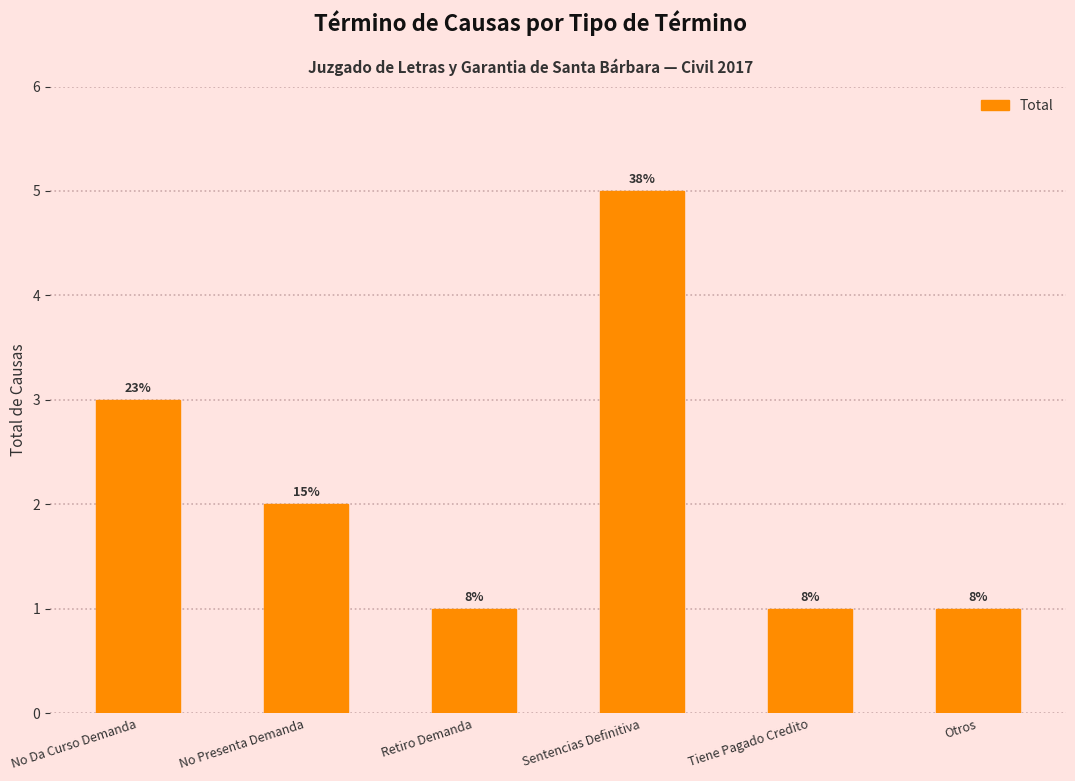

What is the change in value from No Presenta Demanda to Otros?

-1